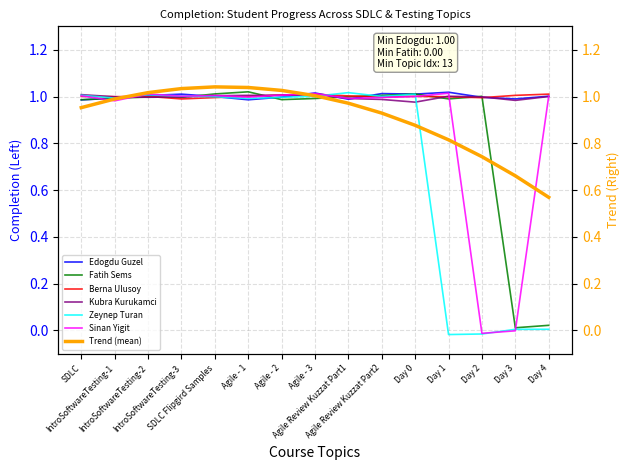

How many data points in Sinan Yigit are less than 1?

6